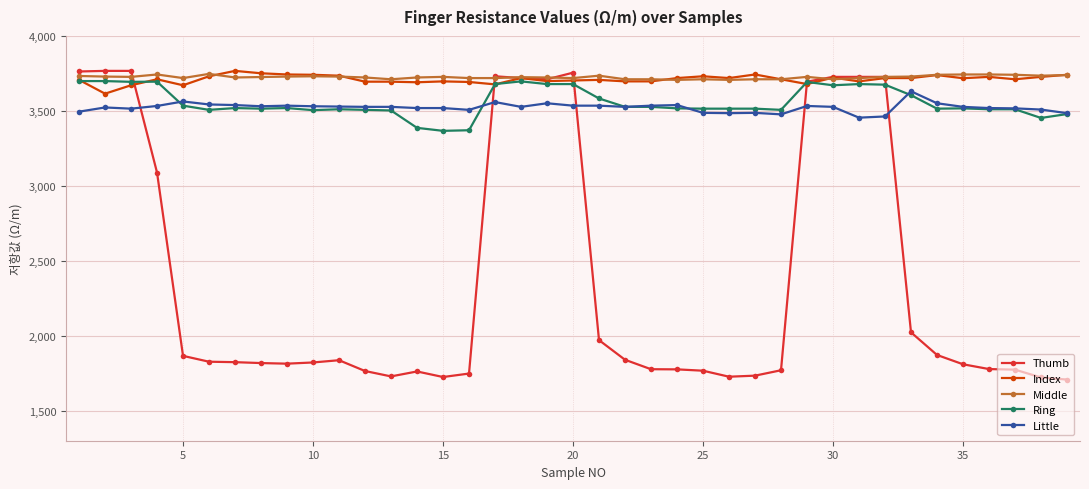

Which series has the largest range (max minus min)?

Thumb